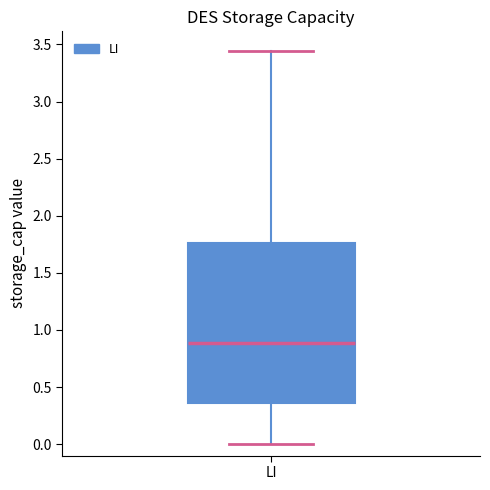

Read this box plot against the y-axis: the position of the median line, the range covered by the box, and the ends of both whiskers. The values are not printed on the chart, so give them approximately, as read against the axis.

median 0.90, box 0.35 to 1.75, whiskers 0.00 to 3.45